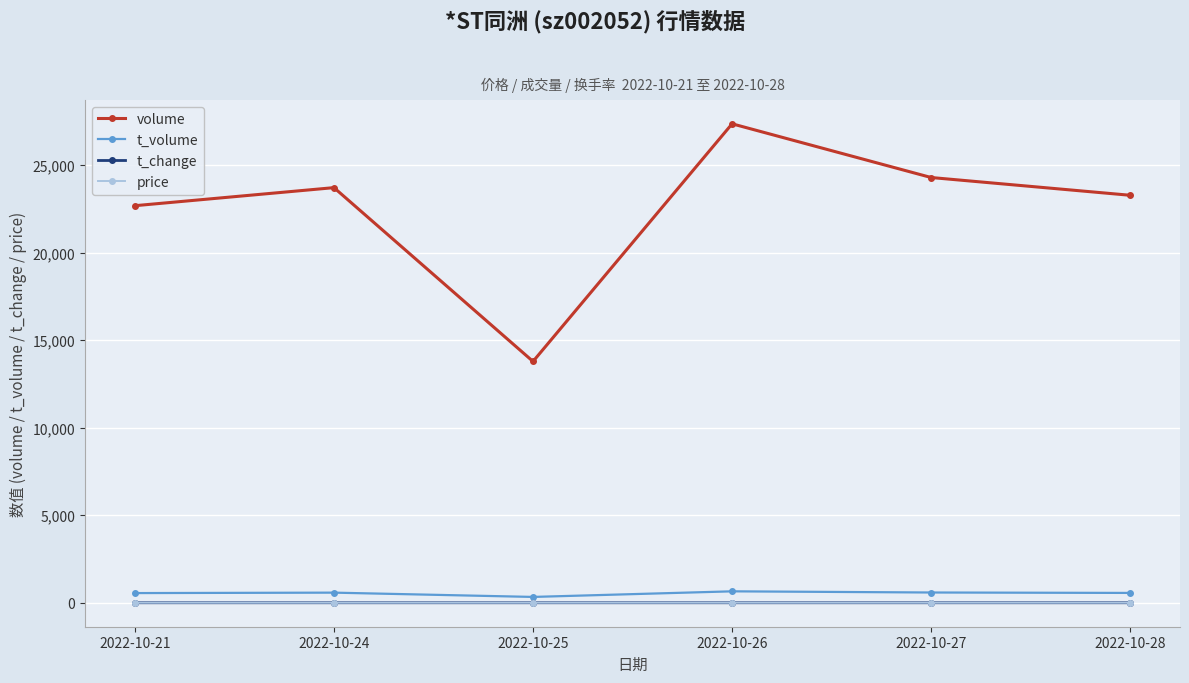

True or false: volume and t_volume intersect in this chart.

False